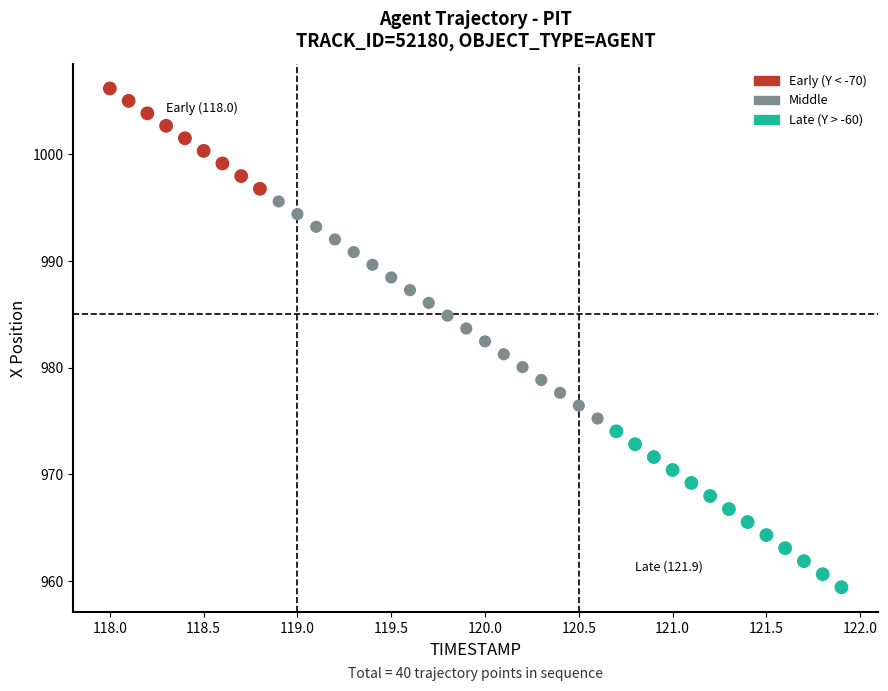

What is the range of X values (max minus min)?

3.9